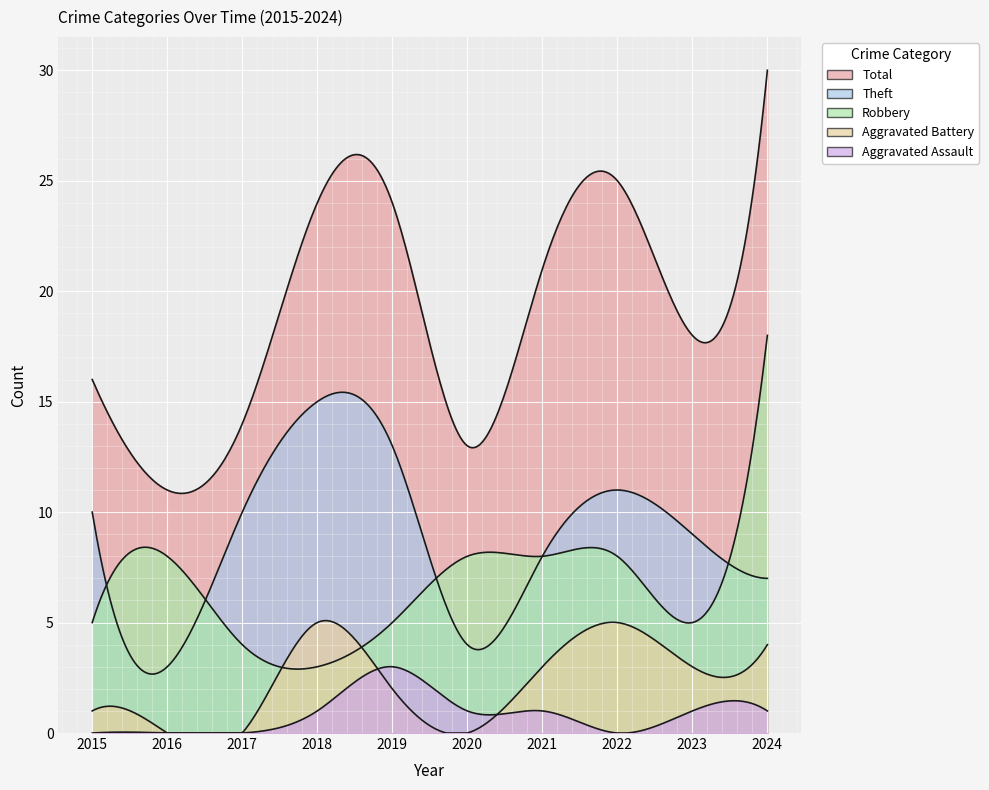

Which label corresponds to the smallest value in the chart?

2016